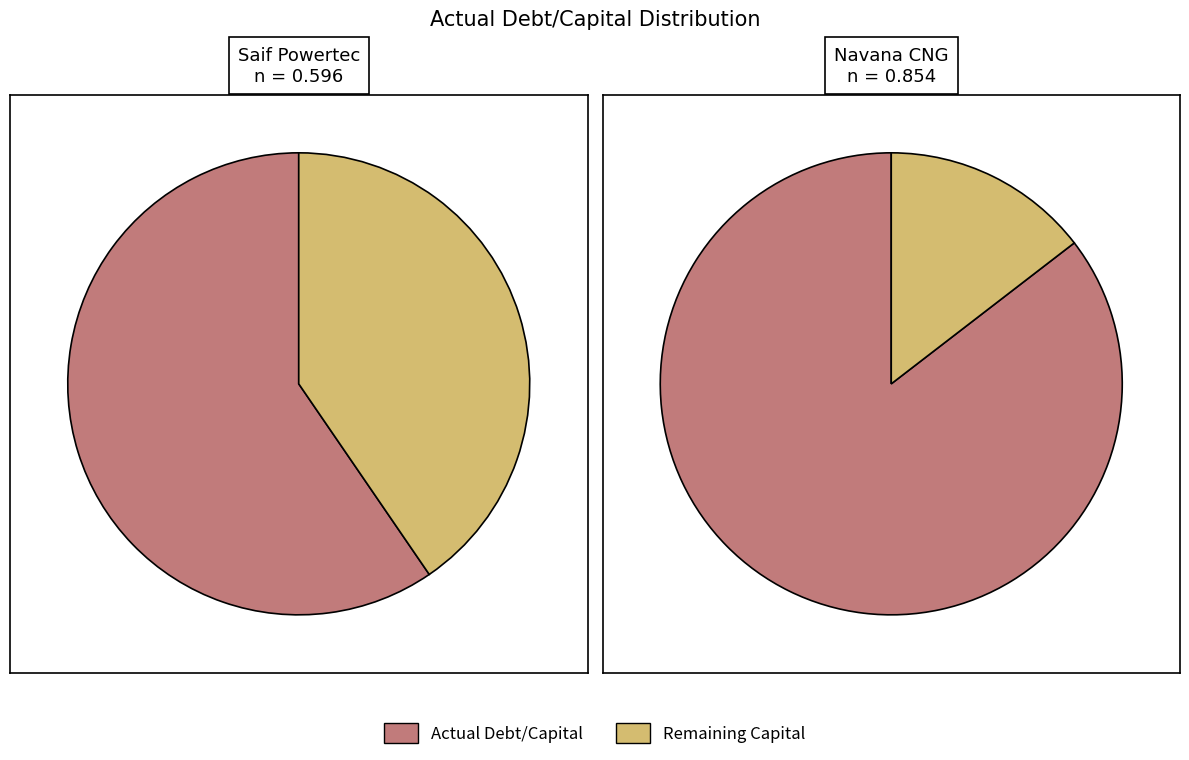

Count the number of slices in the pie.

2